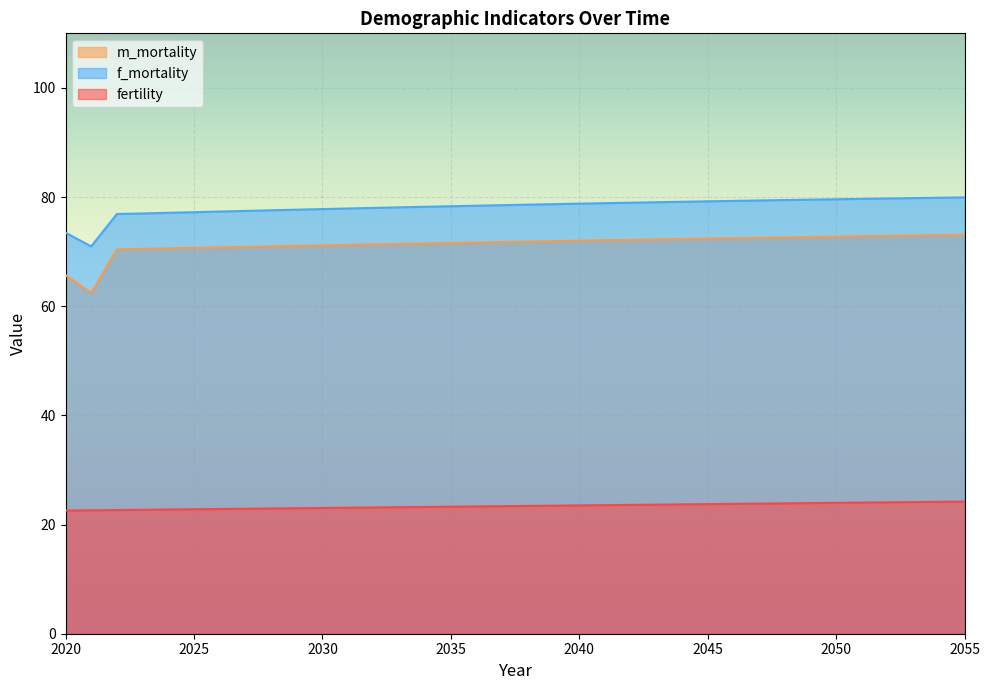

True or false: f_mortality and fertility intersect in this chart.

False